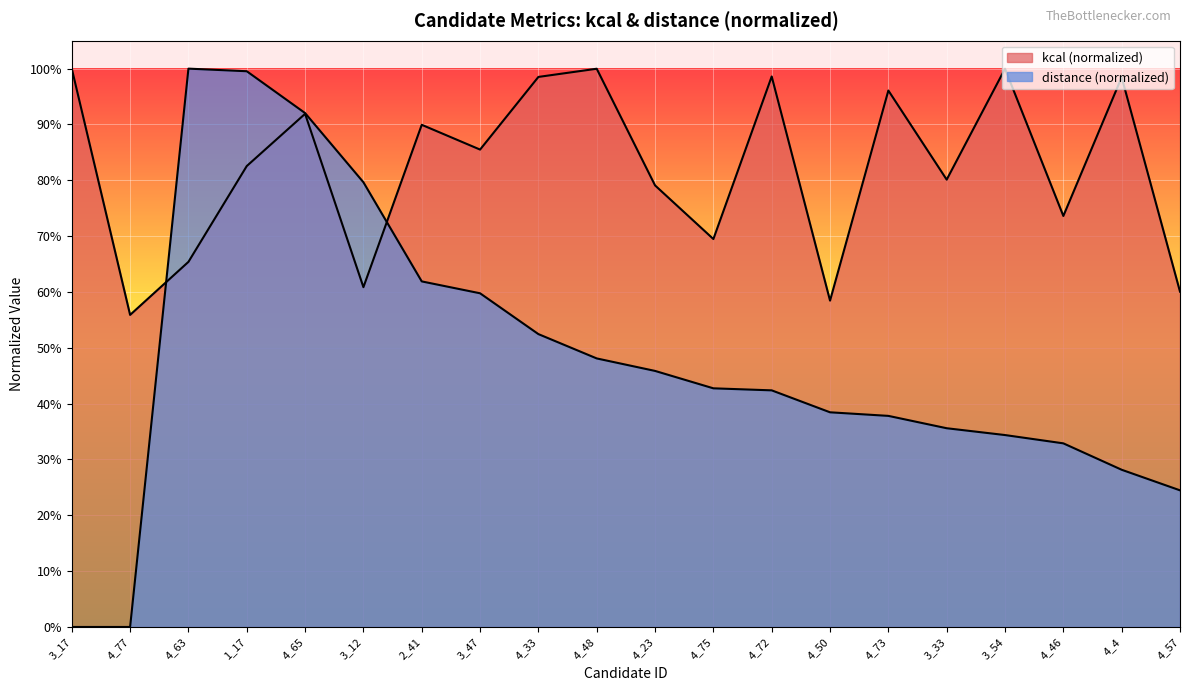

True or false: distance has a value of 1.6 at 4_63.

False